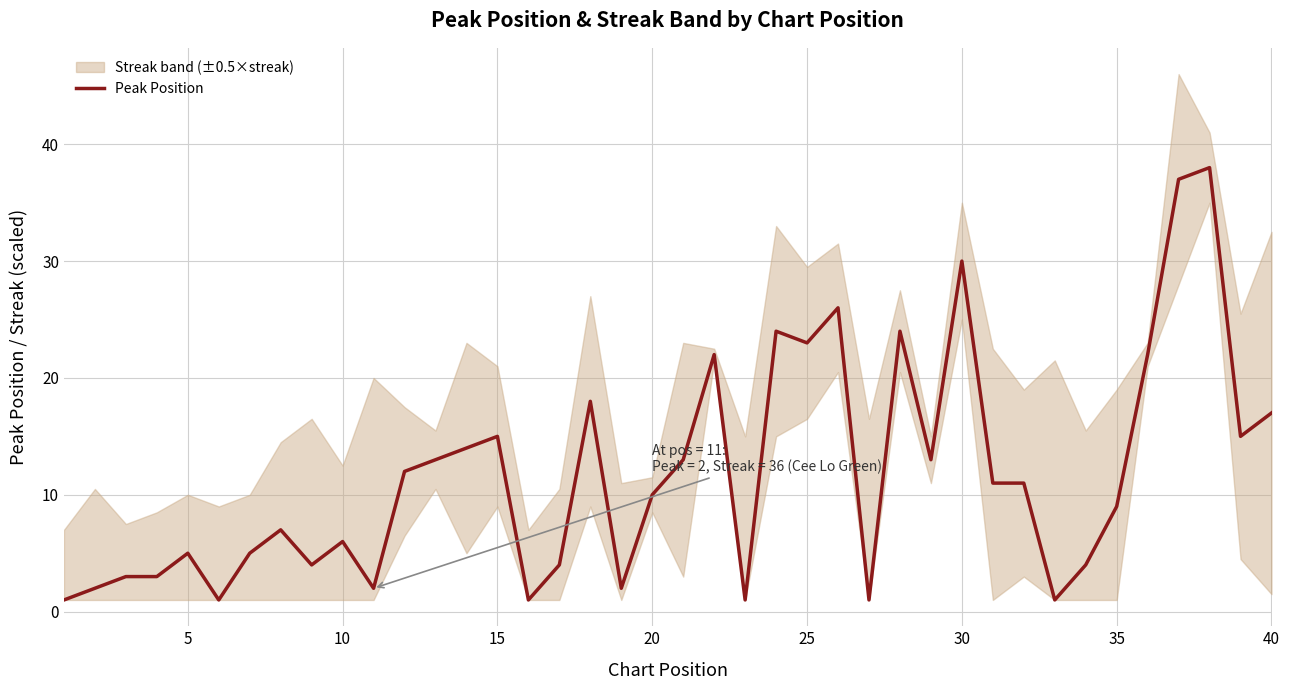

What is the highest value of the Peak Position series?

38